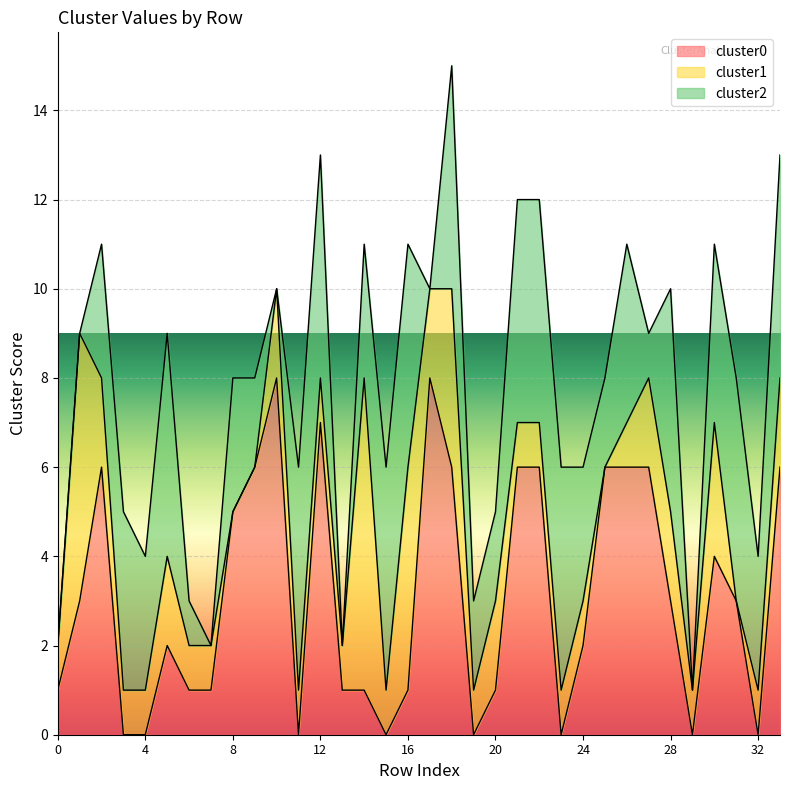

Reading right to left, transcribe all the data shown in this chart.

cluster0: 6	0	3	4	0	3	6	6	6	2	0	6	6	1	0	6	8	1	0	1	1	7	0	8	6	5	1	1	2	0	0	6	3	1
cluster1: 2	1	0	3	1	2	2	1	0	1	1	1	1	2	1	4	2	5	1	7	1	1	1	2	0	0	1	1	2	1	1	2	6	1
cluster2: 5	3	5	4	0	5	1	4	2	3	5	5	5	2	2	5	0	5	5	3	0	5	5	0	2	3	0	1	5	3	4	3	0	0